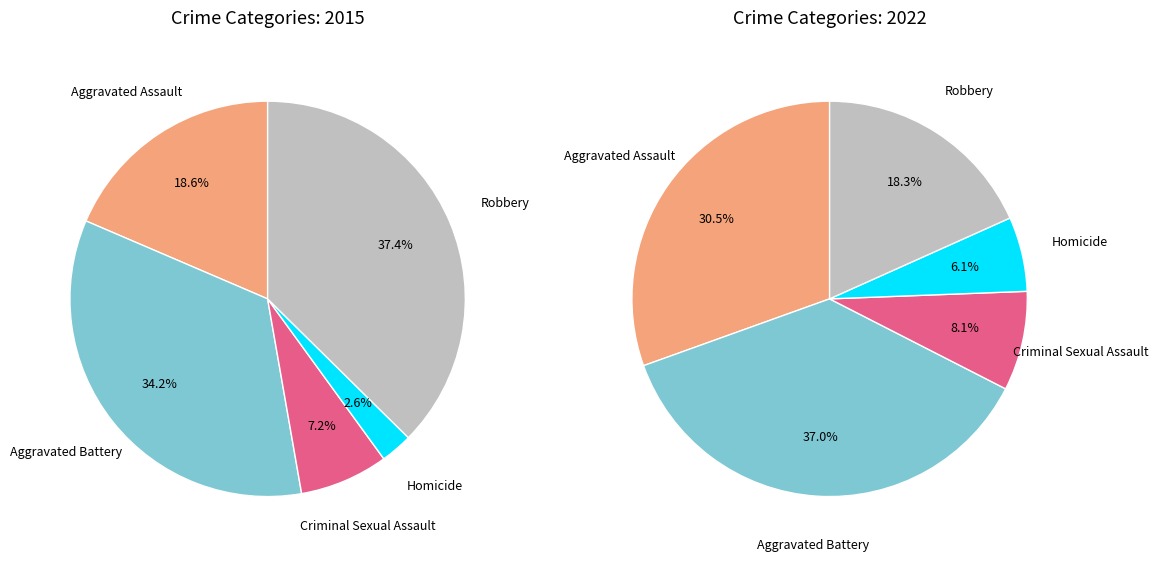

What is the largest slice in the pie chart?

Robbery